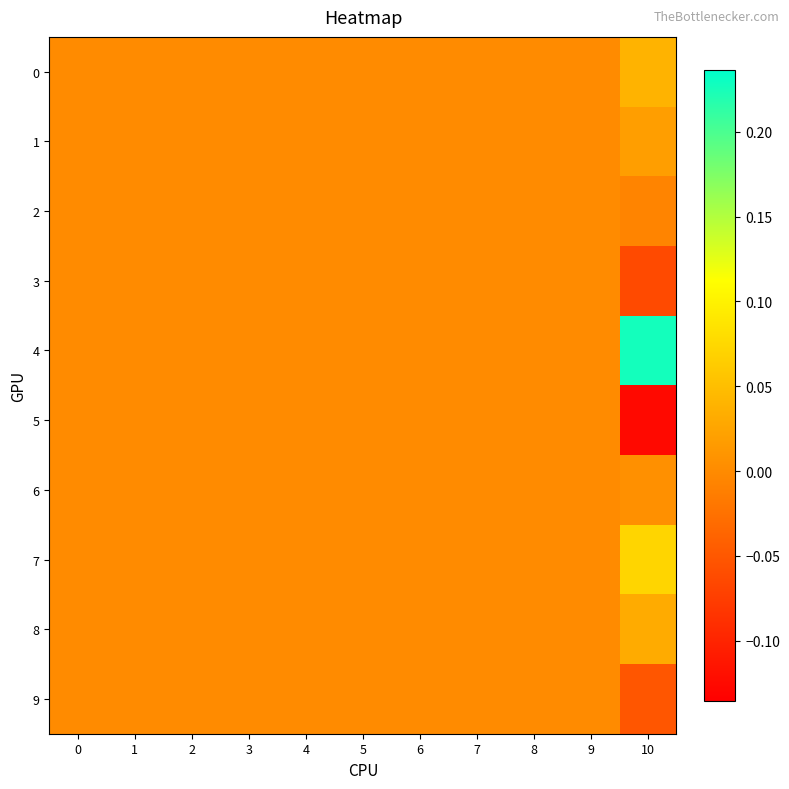

Rank the series by their maximum value, from highest to lowest.

4, 7, 0, 8, 1, 6, 2, 3, 5, 9